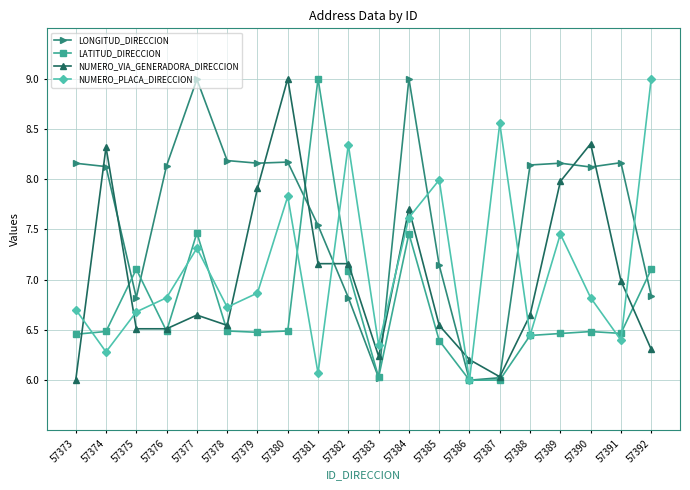

Is it true that NUMERO_VIA_GENERADORA_DIRECCION equals 6.0 at 57387?

True